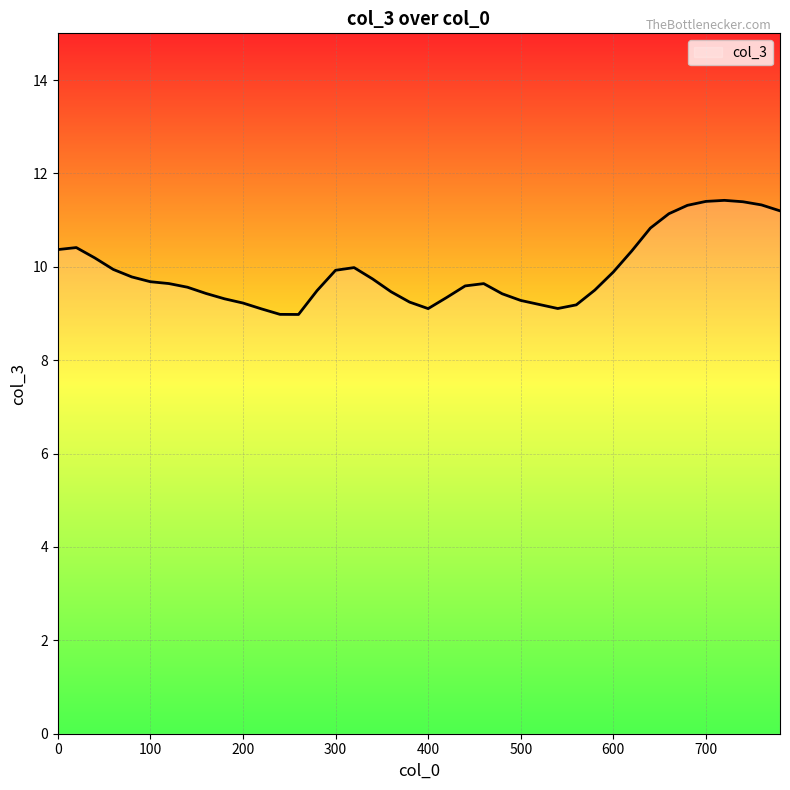

What is the smallest value displayed?

9.0